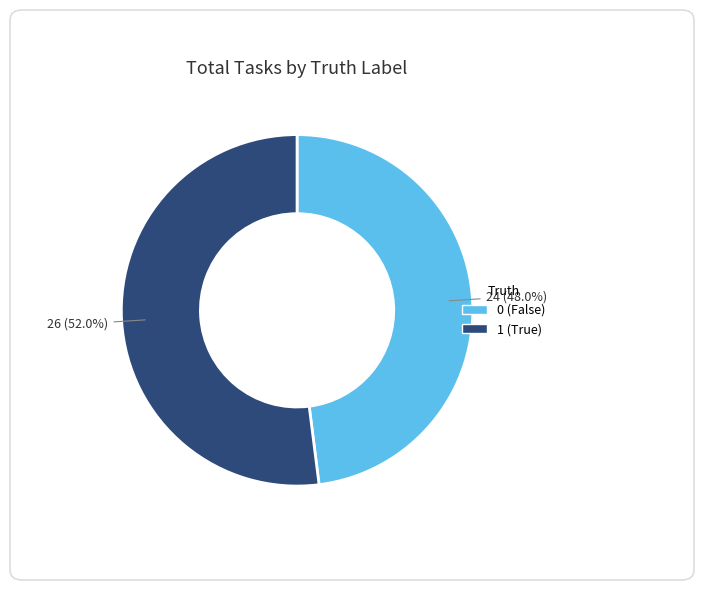

Which category has the biggest portion of the pie?

1